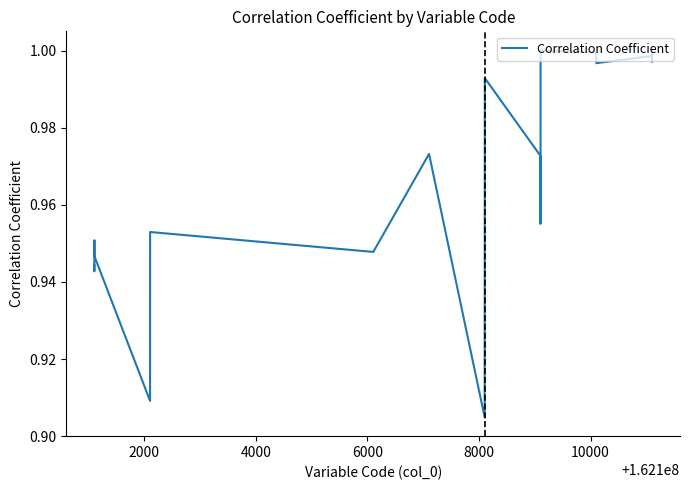

Does the chart have visible grid lines?

No